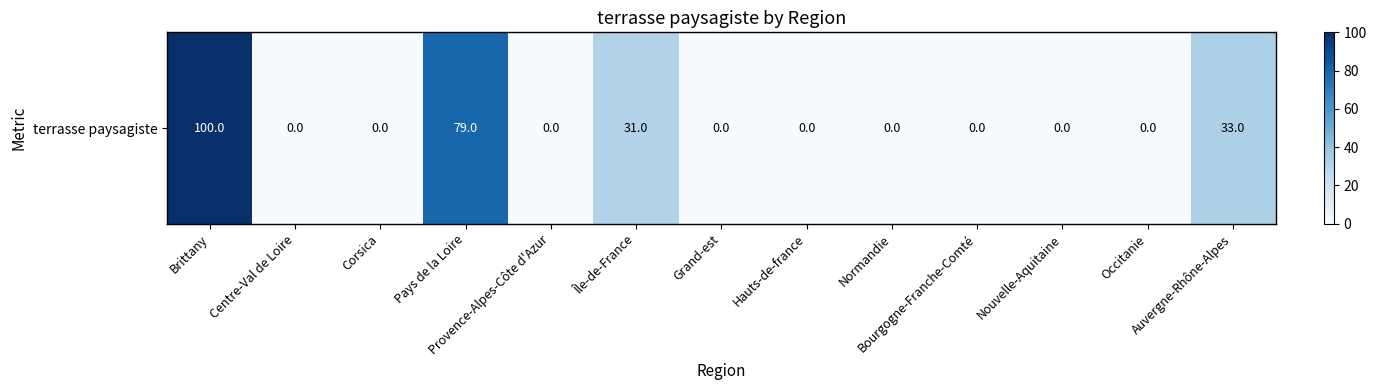

What is the greatest value displayed?

100